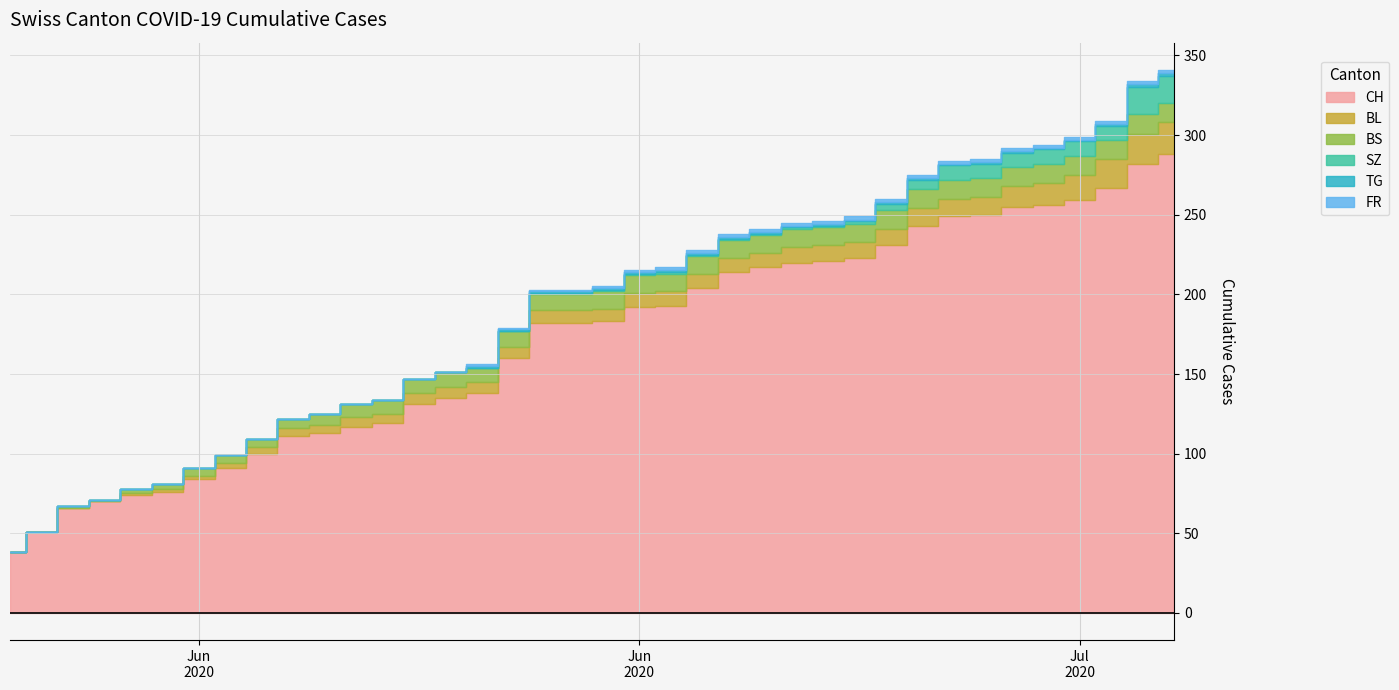

Does the chart display data point markers on the line(s)?

No